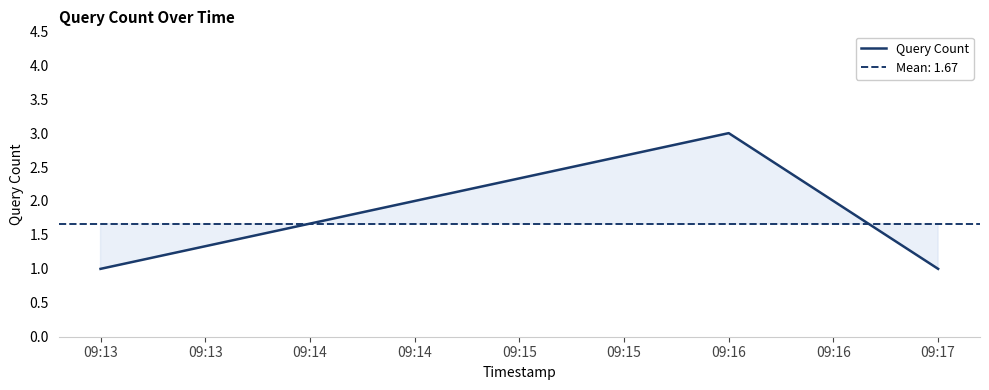

The Query Count series shows 1 at 09:17. True or false?

True